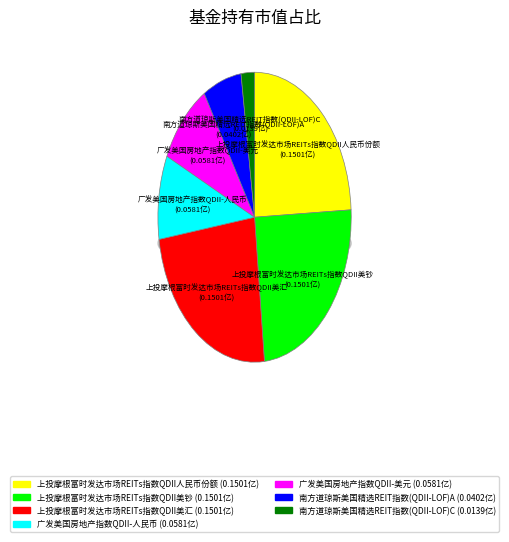

To the nearest percent, what is the difference between the 上投摩根富时发达市场REITs指数QDII美汇 and 广发美国房地产指数QDII-人民币 slice percentages?

15%